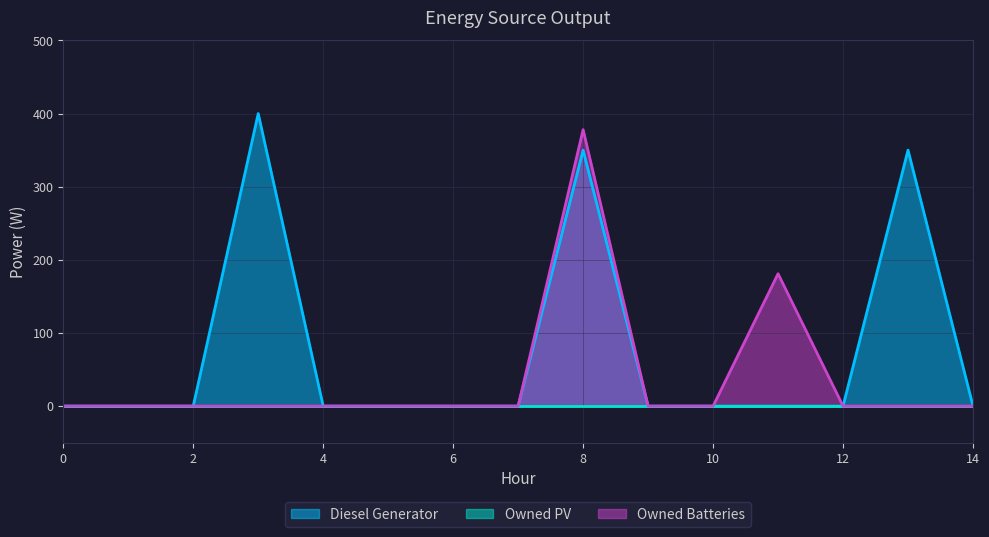

The value of Diesel Generator at 9 is 0. True or false?

True